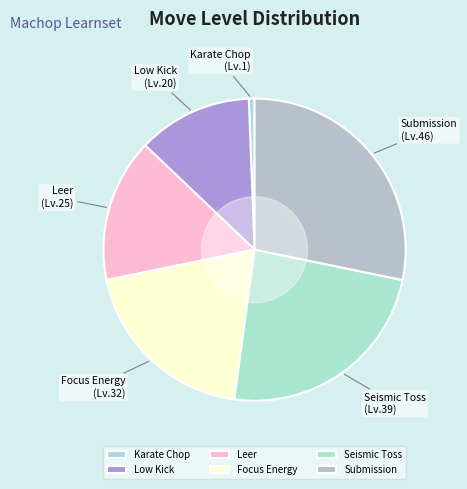

The Seismic Toss slice represents 38% of the pie. True or false?

False